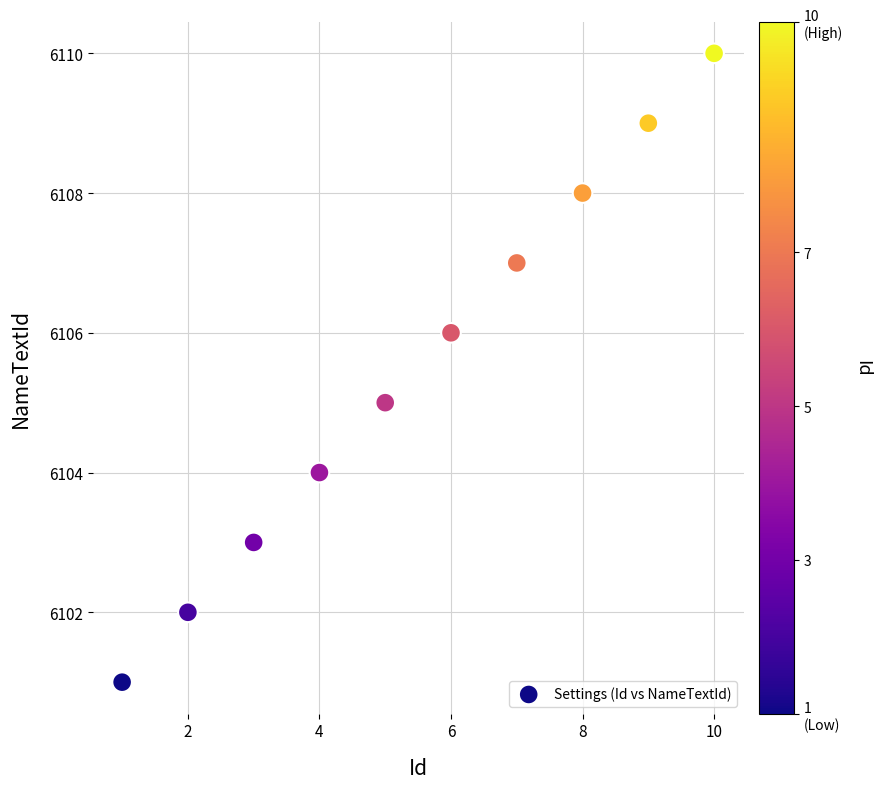

What is the average Y value?

6106